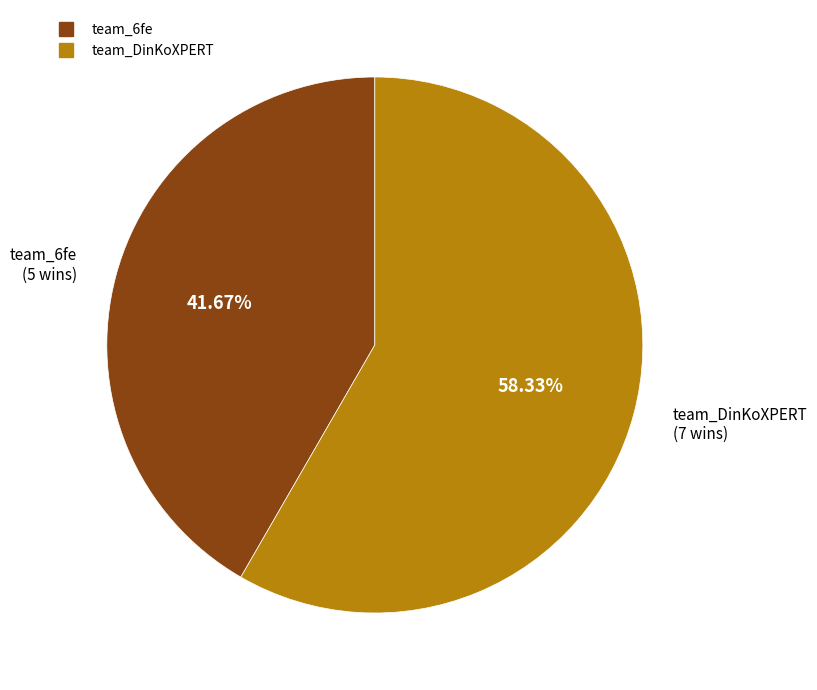

Which has a higher value, team_6fe or team_DinKoXPERT?

team_DinKoXPERT